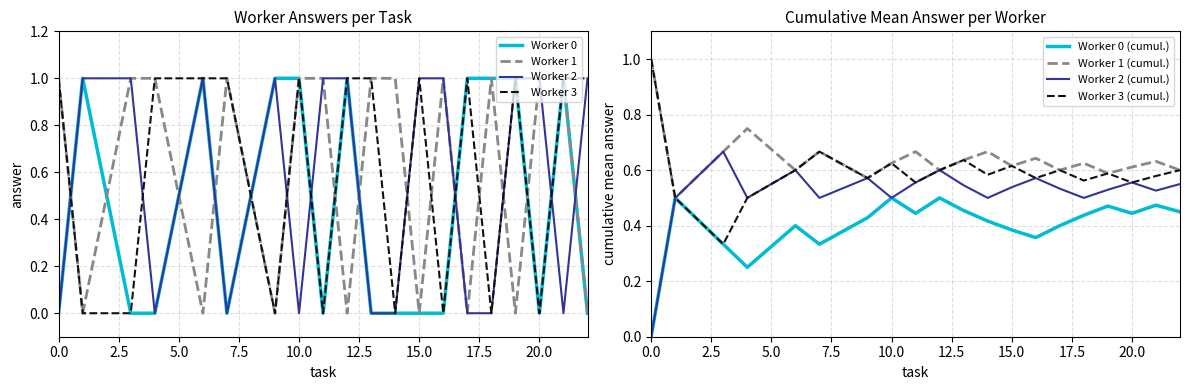

What is the value of the Worker 2 point at the 2nd from the left?

1